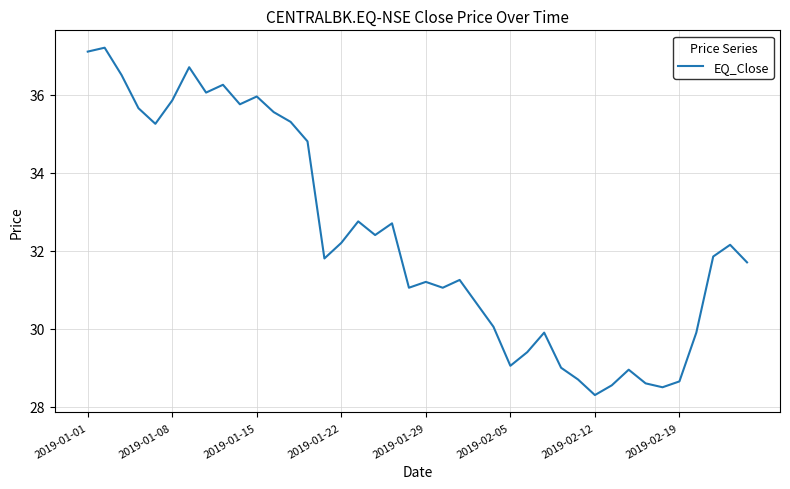

What is the greatest value displayed?

37.2